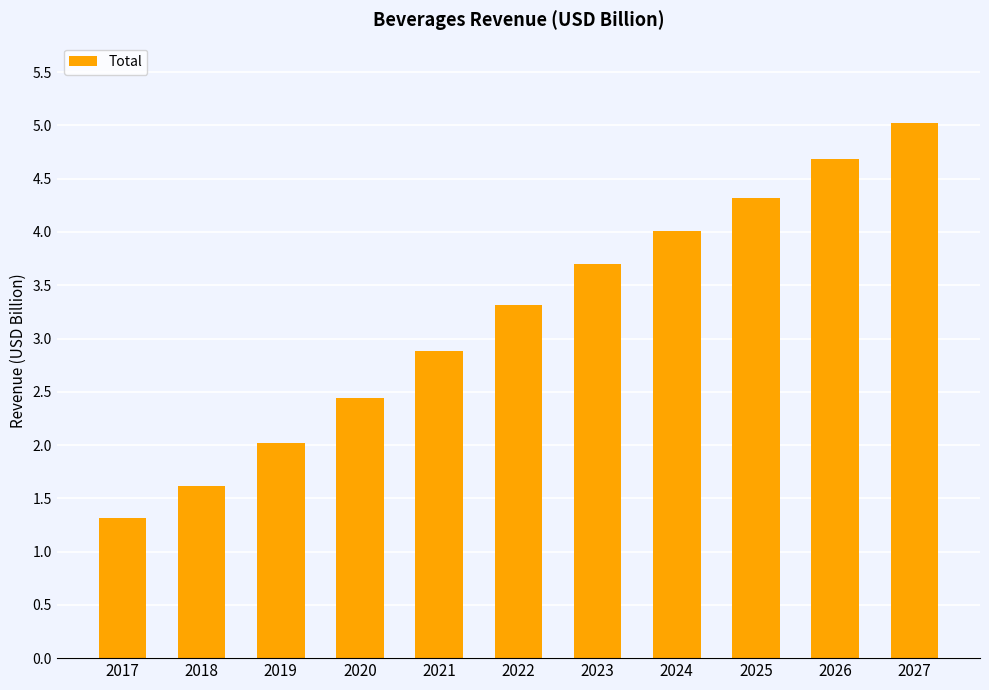

How many distinct data groups are displayed?

1